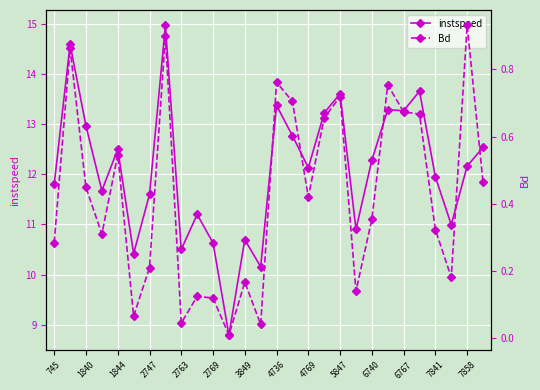

Which series has the widest spread of values?

instspeed